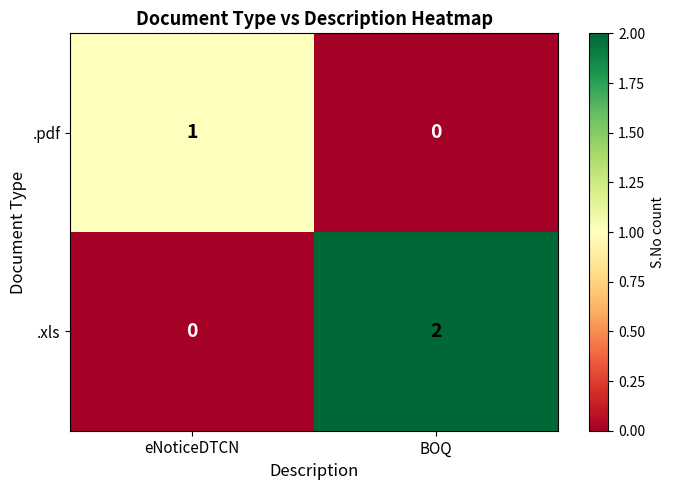

Rank the series by their average value, from lowest to highest.

.pdf, .xls